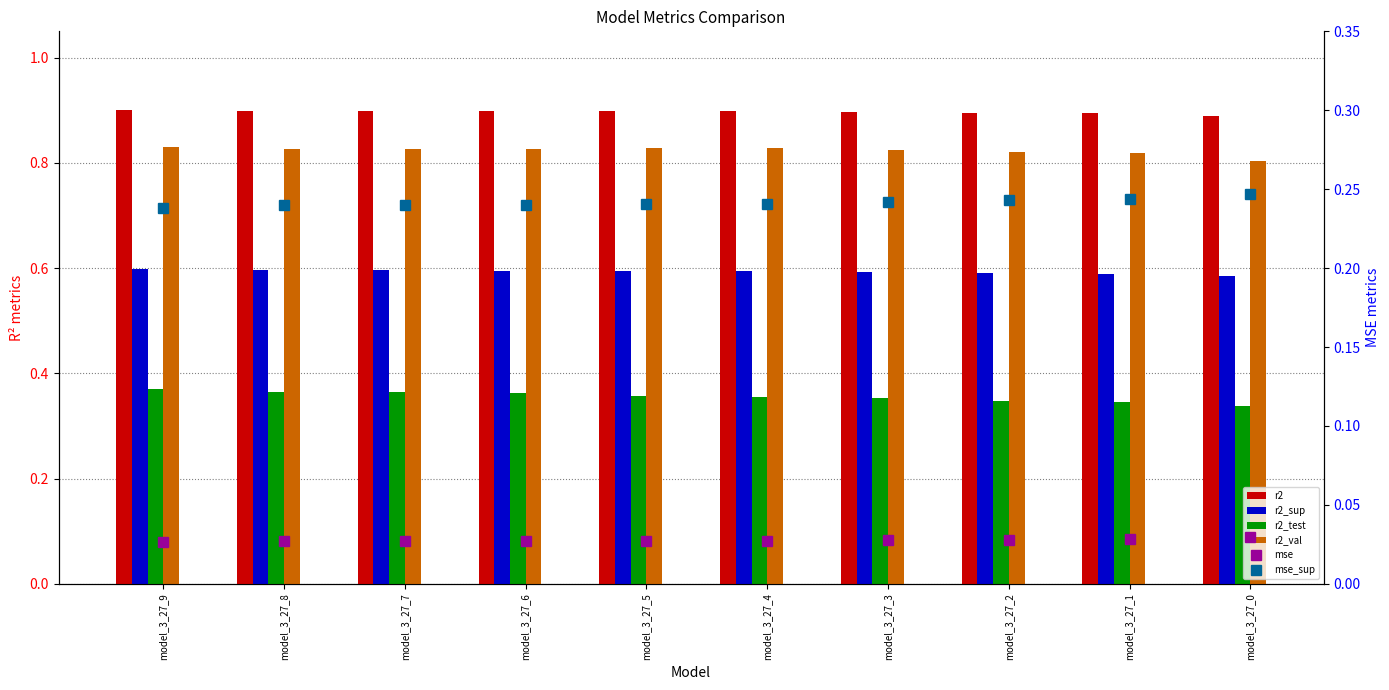

What is the maximum value for r2?

0.9